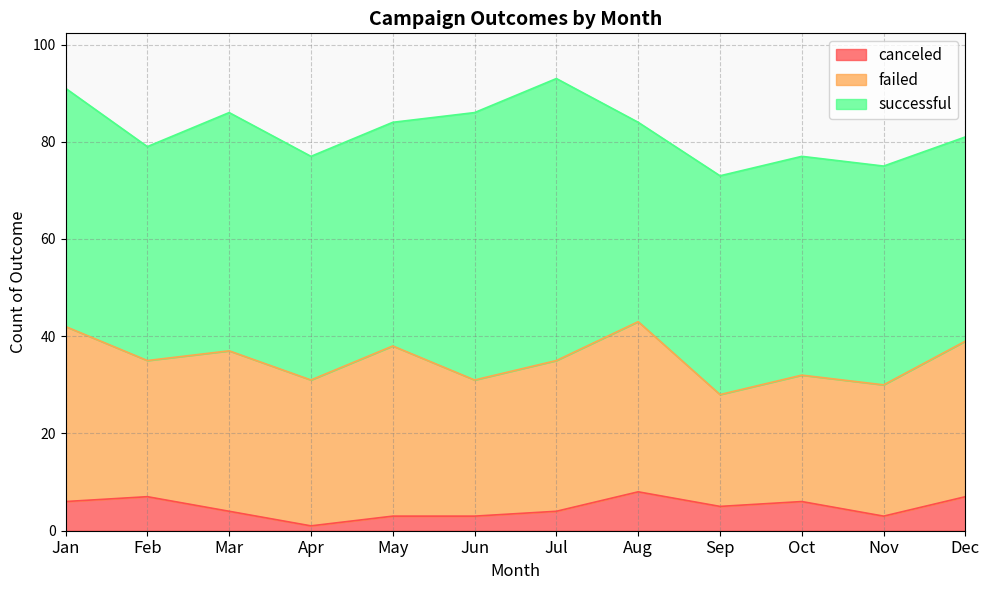

What value does the failed series have at Mar?

33